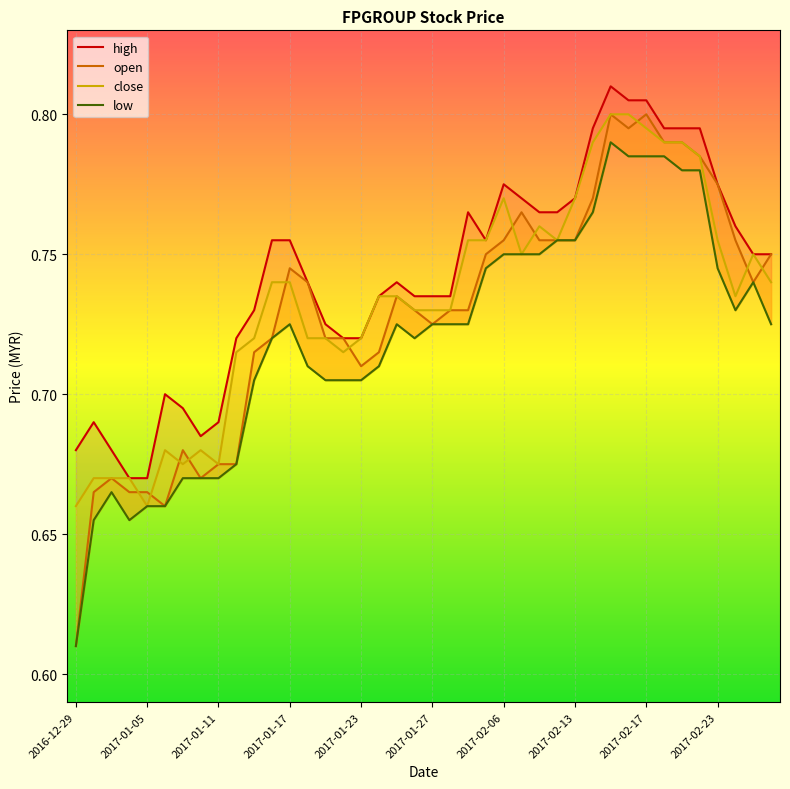

Which series has the largest total across all categories?

high